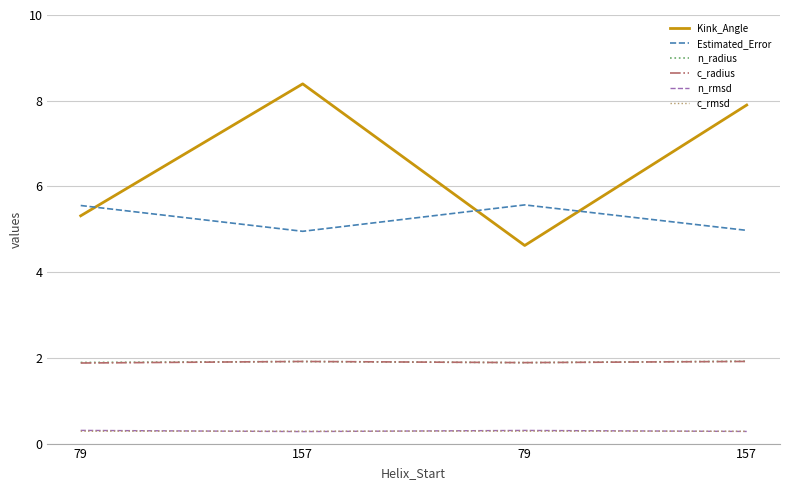

At which category does the chart reach its peak across all series?

157